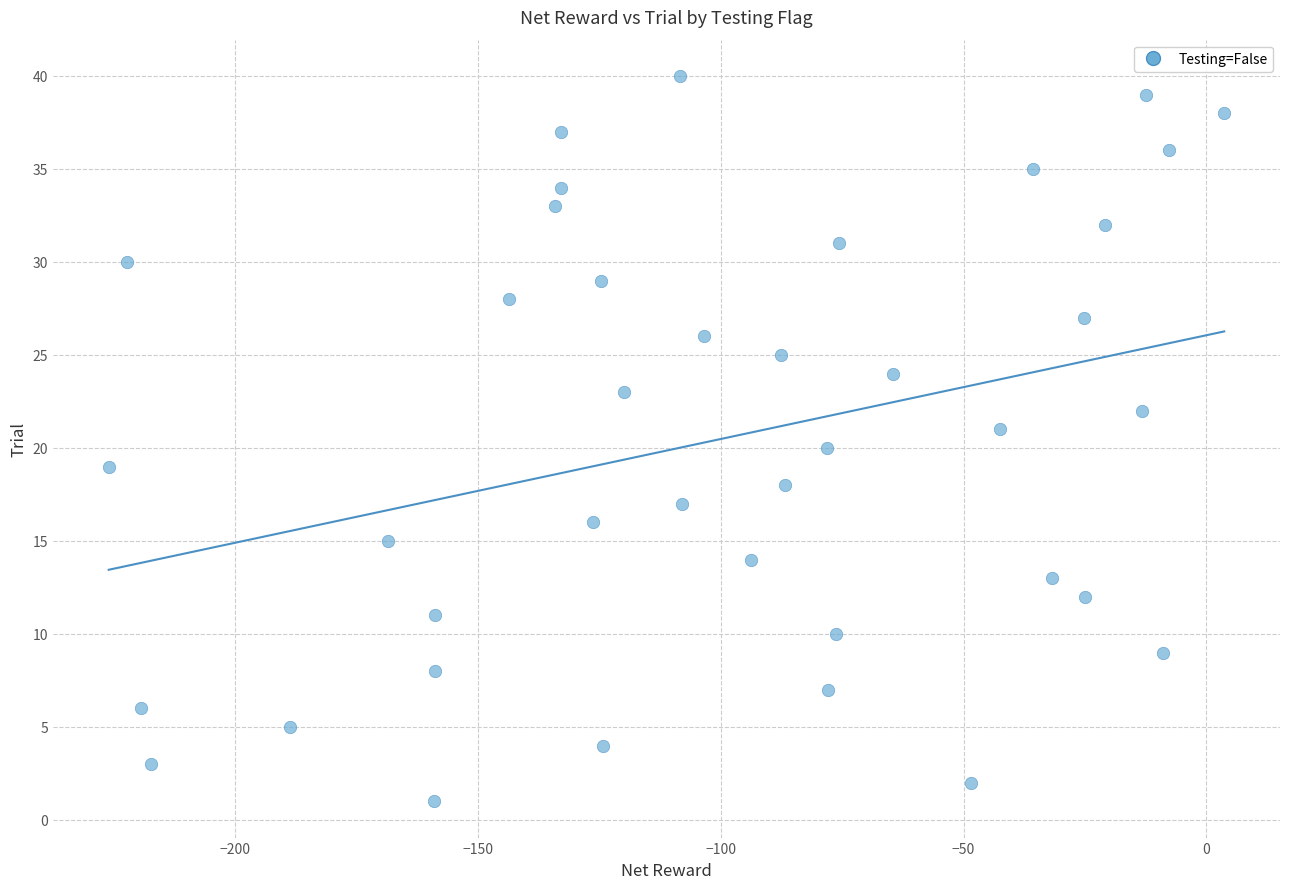

What is the range of Y values (max minus min)?

39